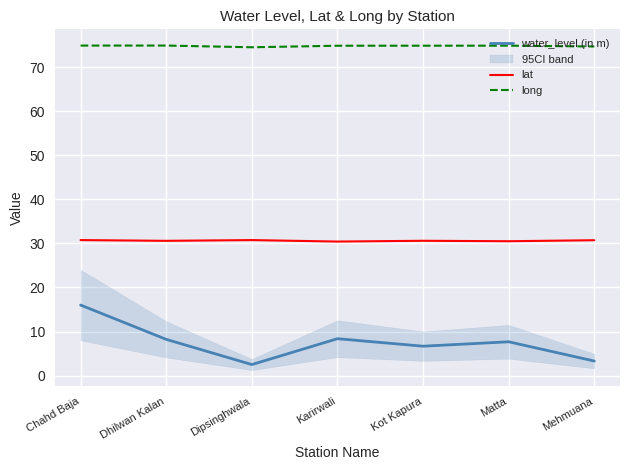

True or false: long and lat intersect in this chart.

False